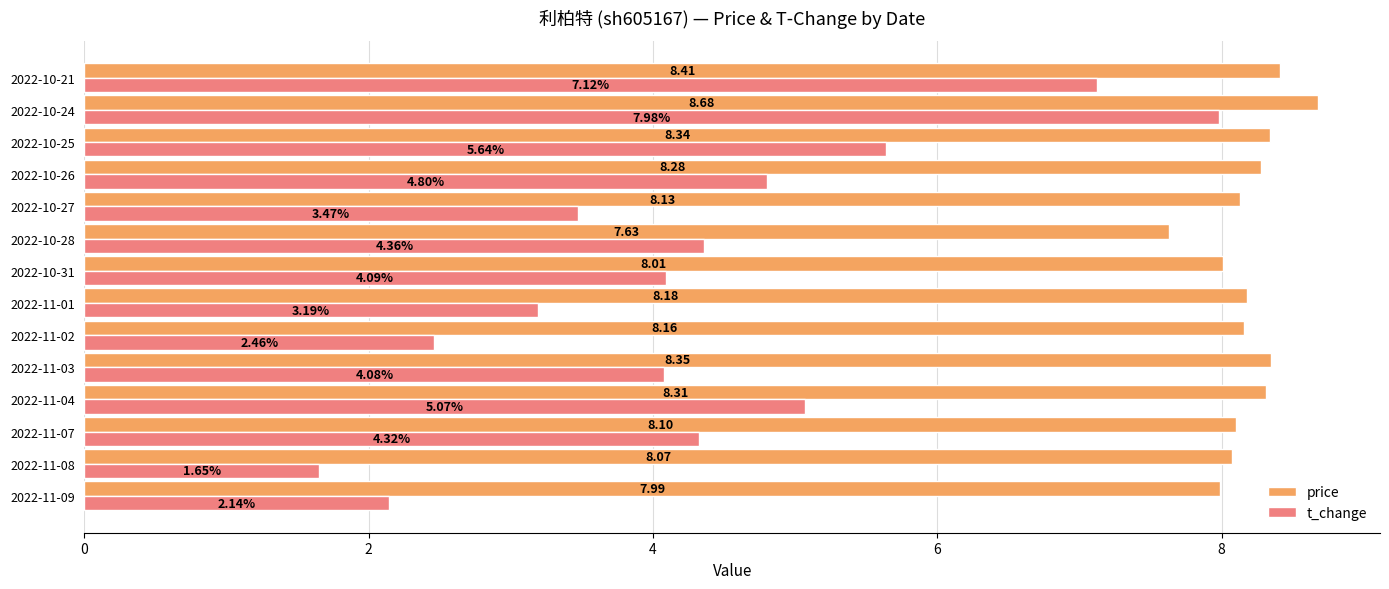

What is the difference between the maximum and second lowest values in the price series?

0.7